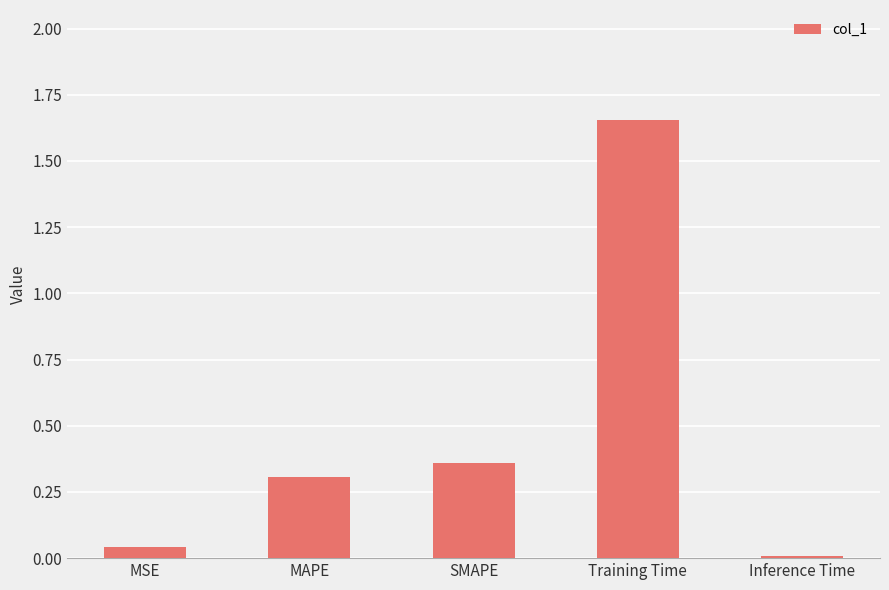

What is the approximate value at MAPE?

0.3